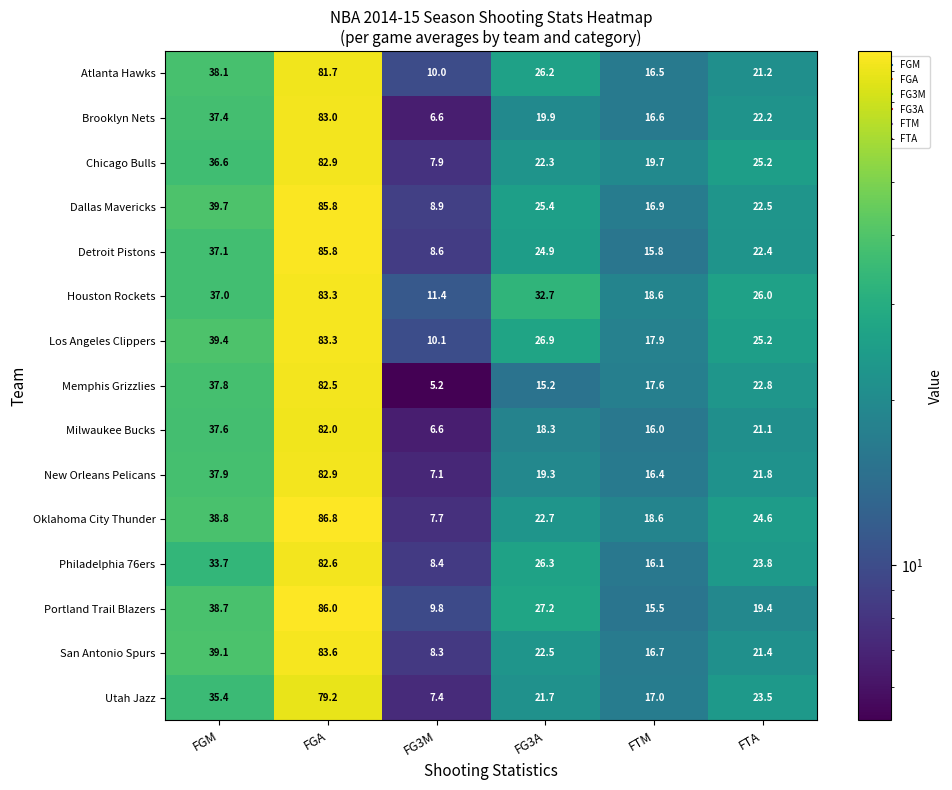

How many data points does each series have?

6